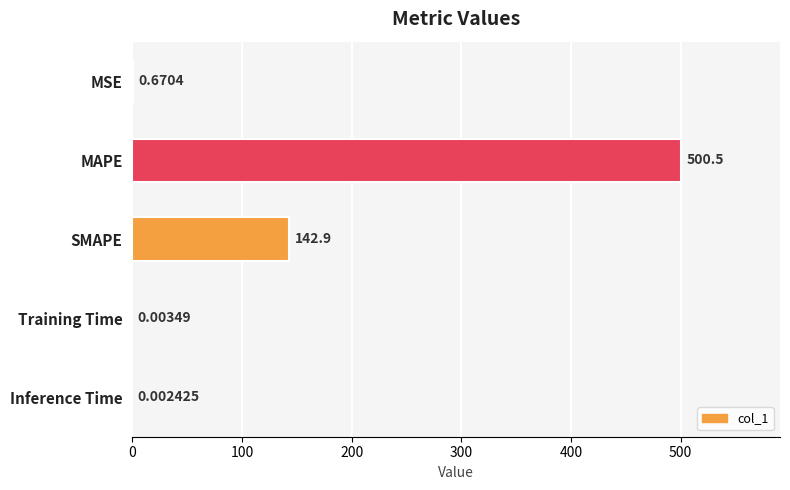

Which category has the highest value across all series?

MAPE